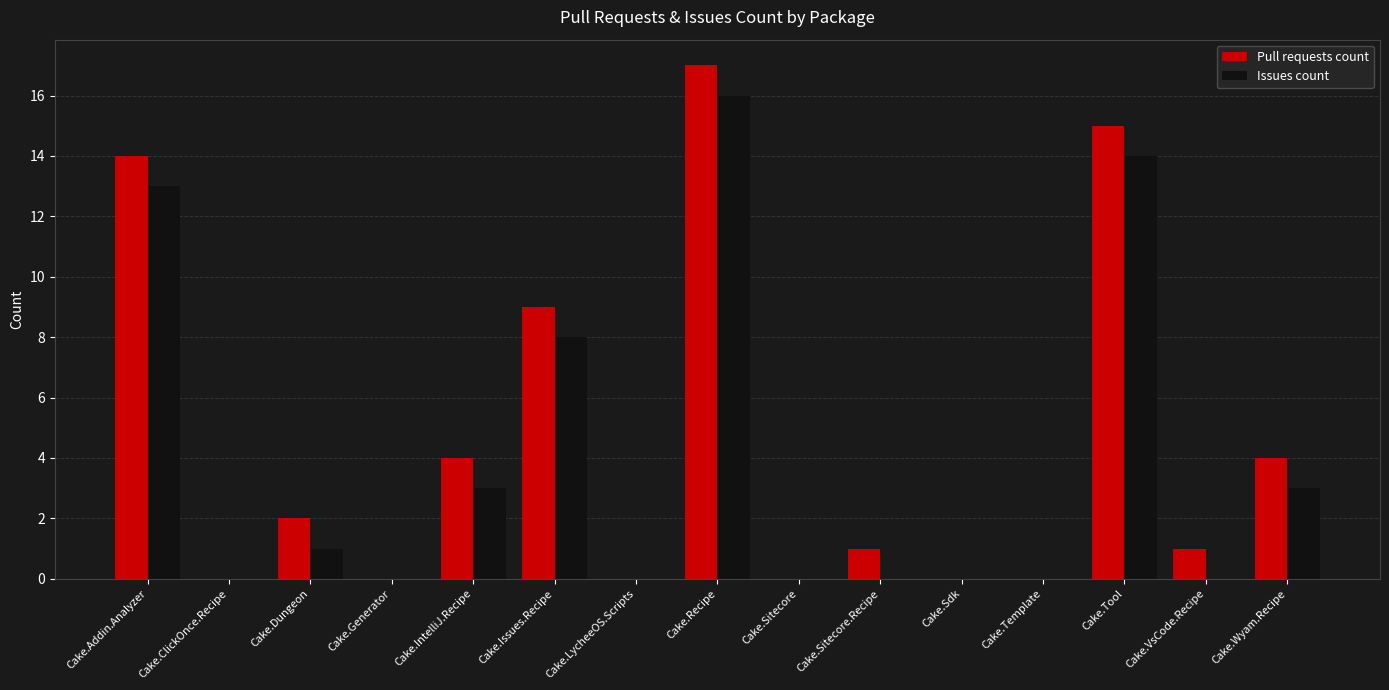

The value of Pull requests count at Cake.LycheeOS.Scripts is 0. True or false?

True